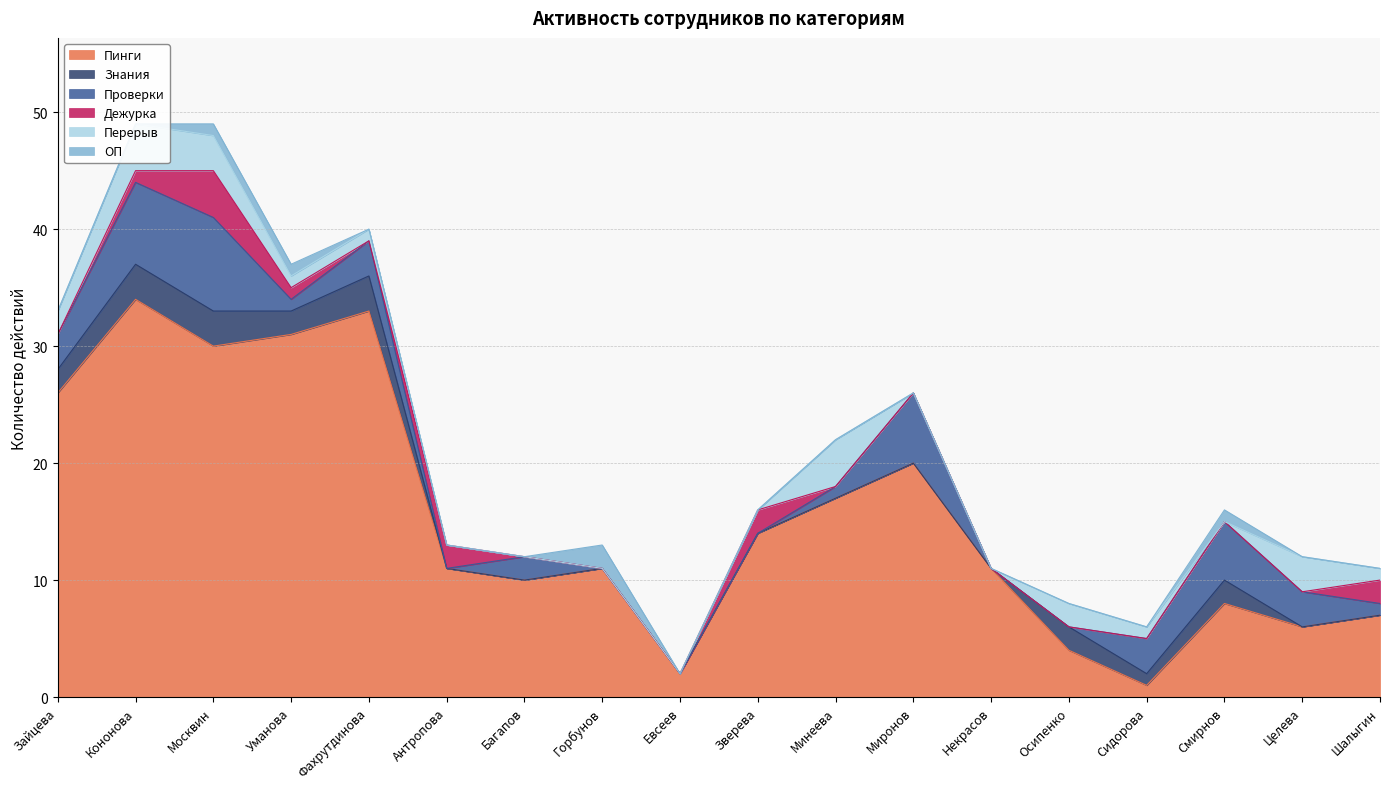

True or false: Пинги and Дежурка cross at least once.

False